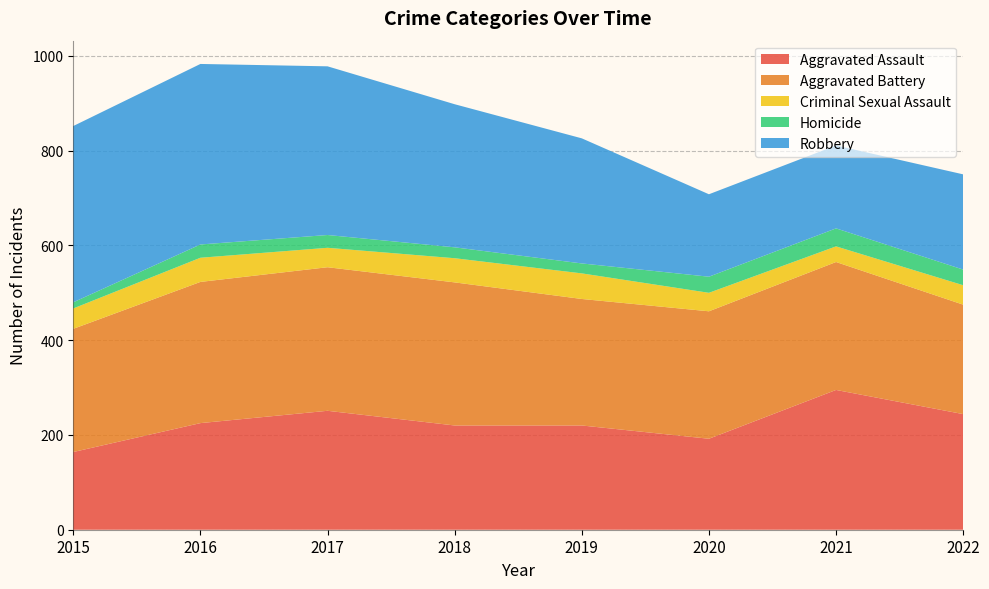

Reading left to right, list all the values displayed in this chart.

Aggravated Assault: 2015=164	2016=225	2017=251	2018=220	2019=220	2020=192	2021=295	2022=244
Aggravated Battery: 2015=260	2016=298	2017=303	2018=302	2019=267	2020=269	2021=270	2022=231
Criminal Sexual Assault: 2015=43	2016=51	2017=41	2018=51	2019=54	2020=39	2021=33	2022=41
Homicide: 2015=13	2016=28	2017=27	2018=23	2019=21	2020=34	2021=38	2022=33
Robbery: 2015=372	2016=381	2017=356	2018=302	2019=264	2020=174	2021=175	2022=201